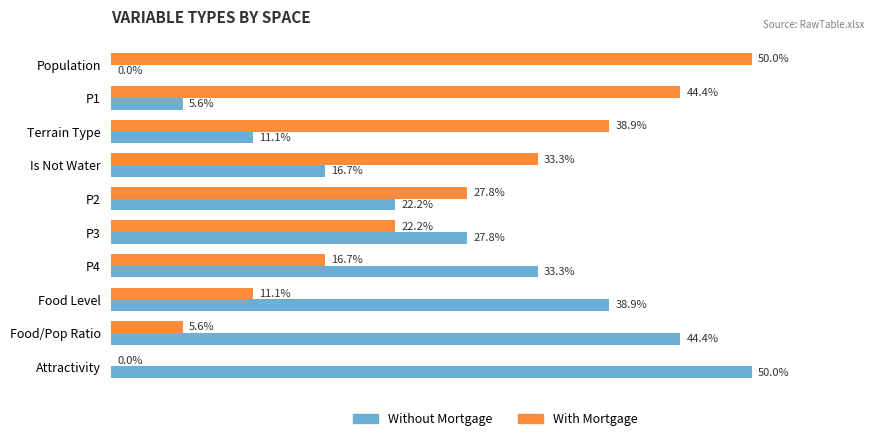

Which category has the highest value in the Without Mortgage series?

Attractivity